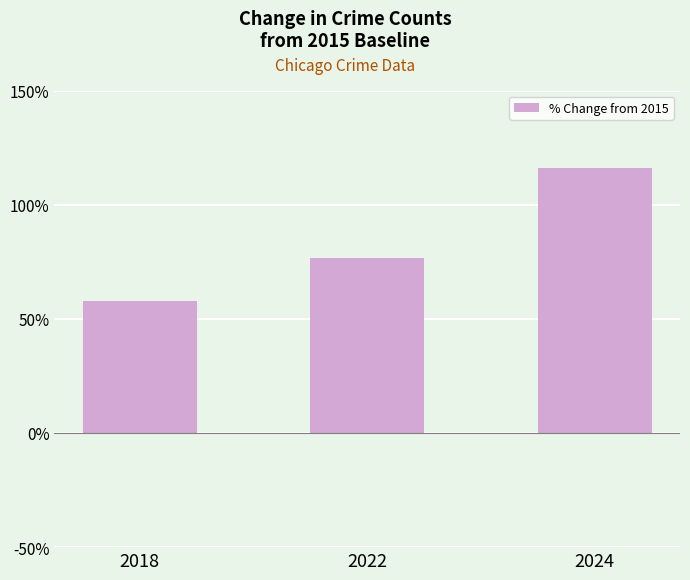

Where is the data nearest to the value 87?

2022